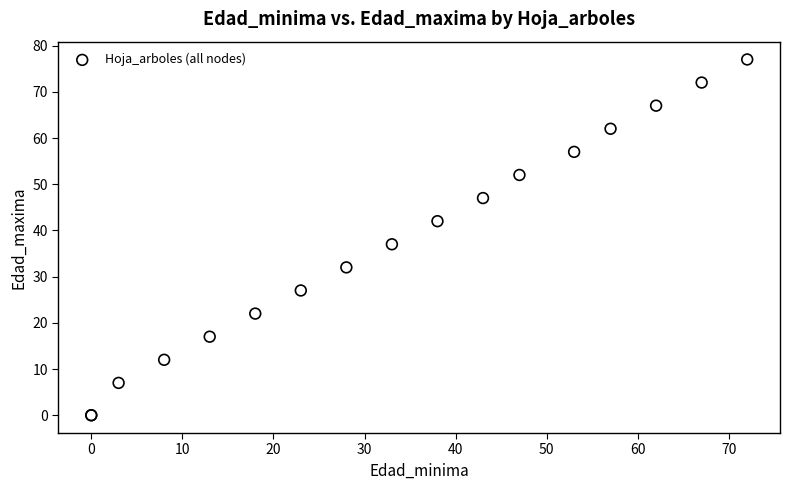

What Y value in the scatter plot is closest to 38?

37